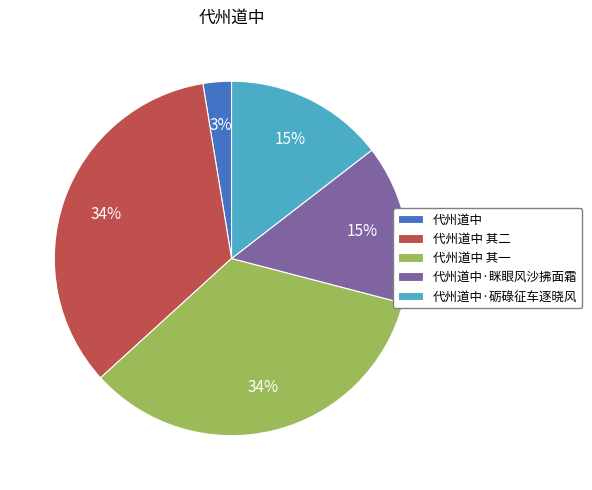

To the nearest percent, what percentage of the pie is 代州道中 其二?

34%